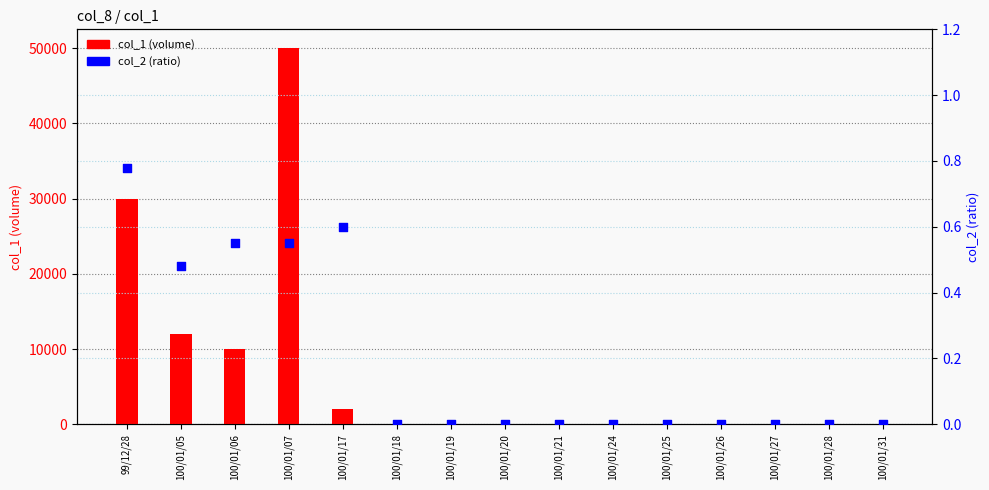

Which series has the largest total across all categories?

col_1 (volume)